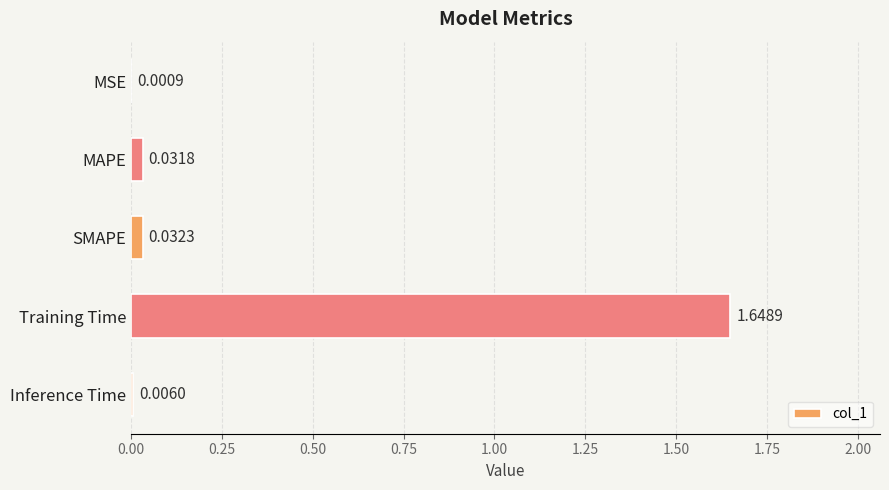

What is the sum of all values?

1.7